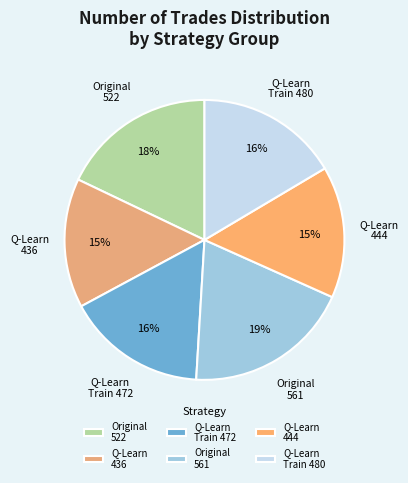

Between Q-Learn Train 472 and Q-Learn 444, which is larger?

Q-Learn Train 472